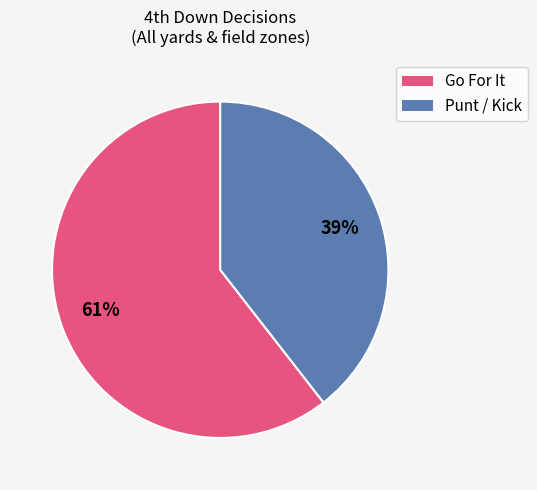

Is there any slice that represents more than half of the pie?

Yes